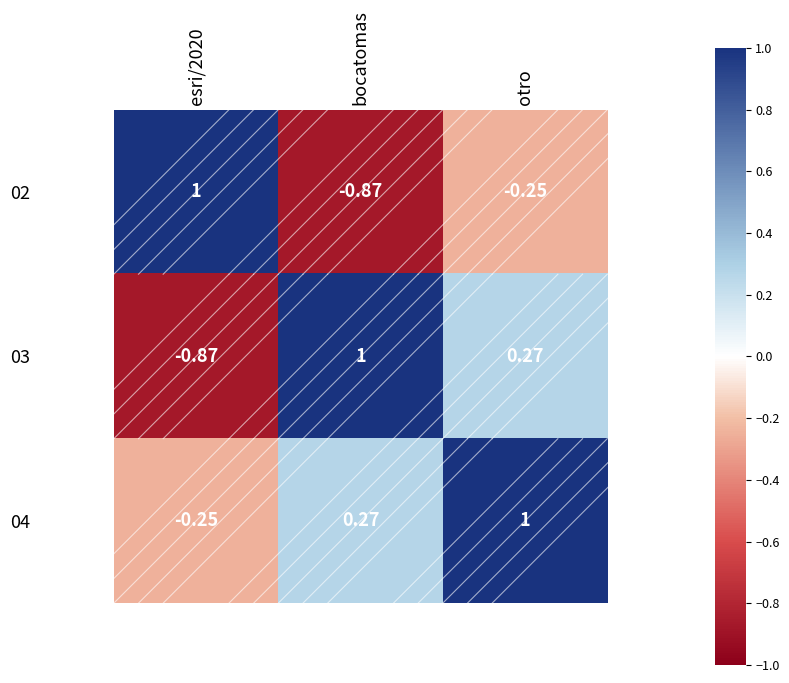

Where is 02 nearest to the value 0?

otro